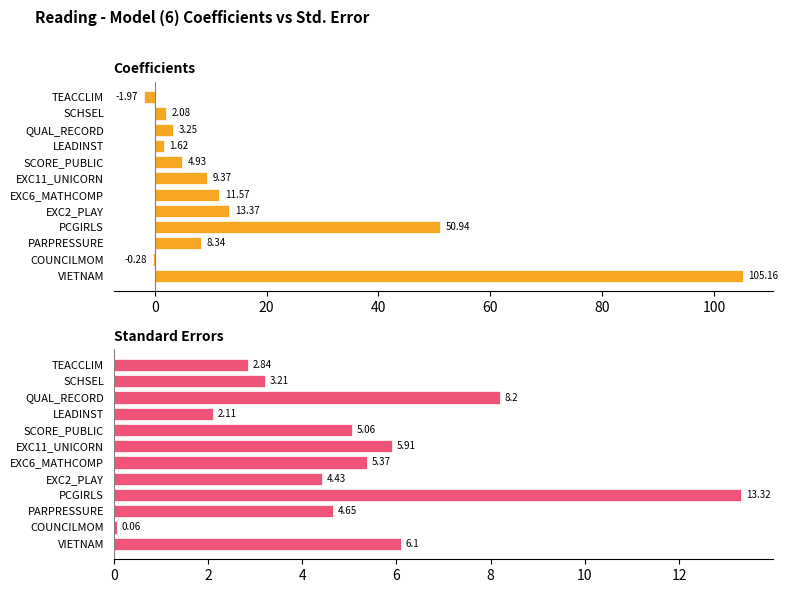

Count the number of data series in this chart.

2